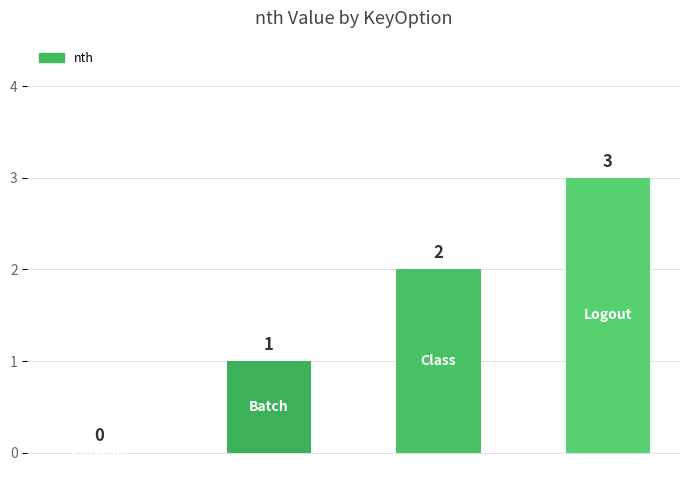

What is the greatest value displayed?

3